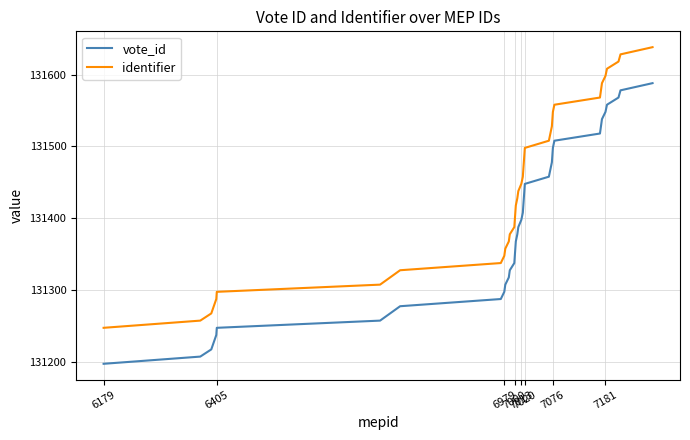

What is the average value of the vote_id series?

131393